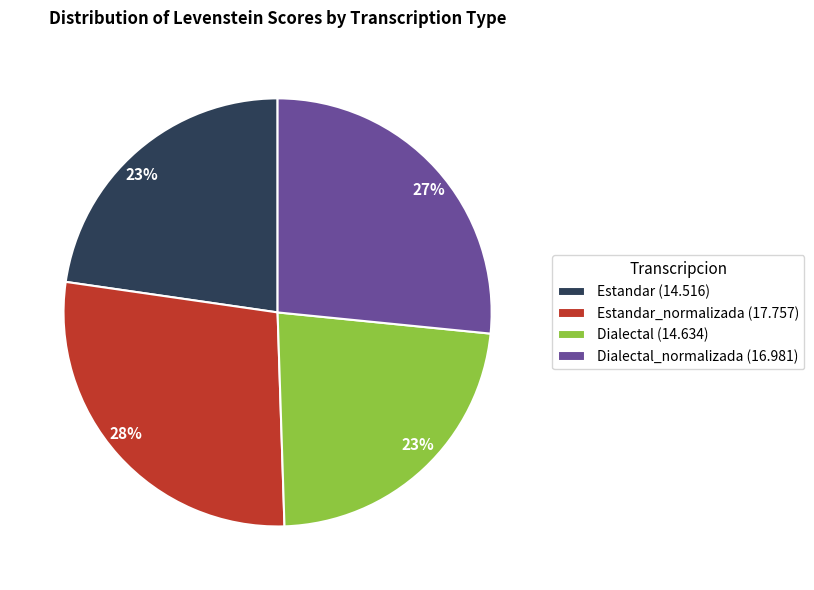

Does any single category account for the majority?

No